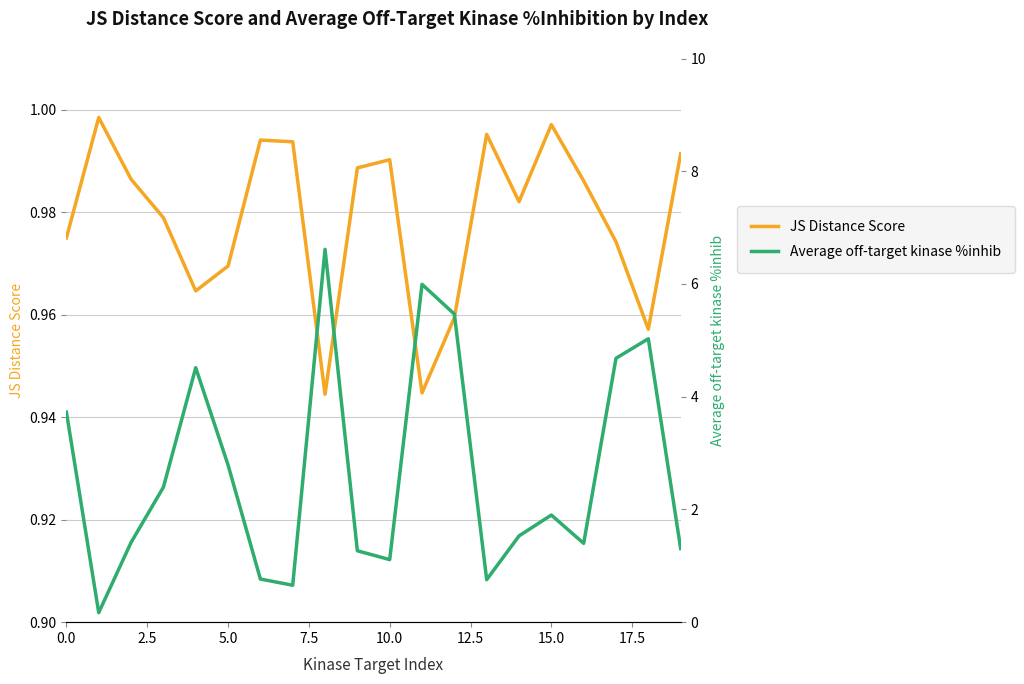

Is the value of Average off-target kinase %inhib at 17.5 greater than the value of JS Distance Score at 17.5?

No